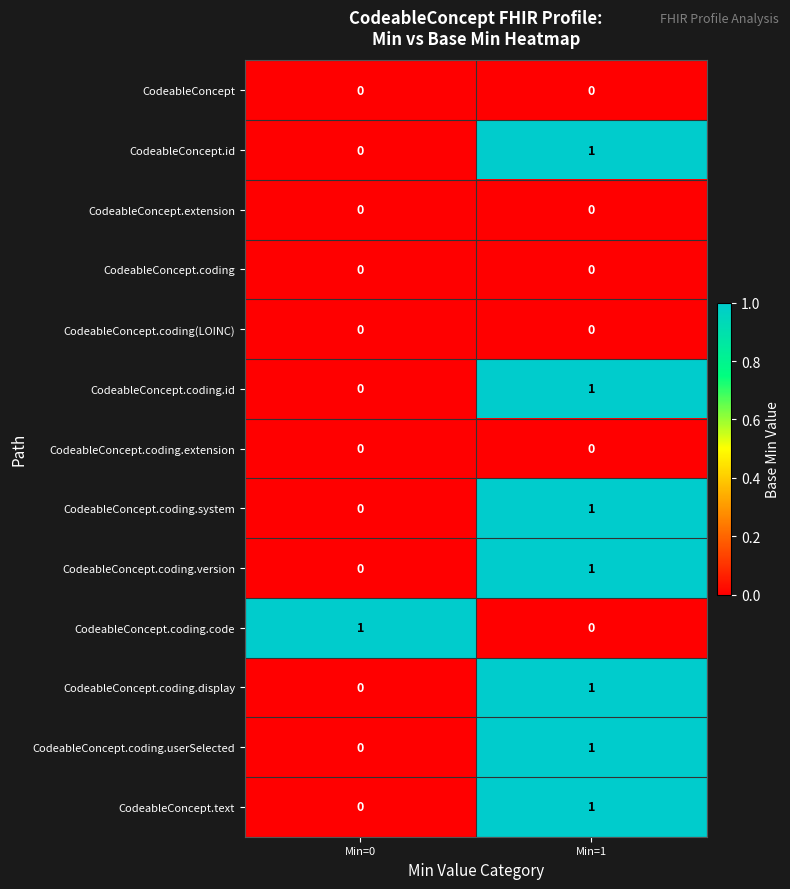

Is the value of CodeableConcept.coding.code at Min=0 greater than the value of CodeableConcept.coding(LOINC) at Min=1?

Yes